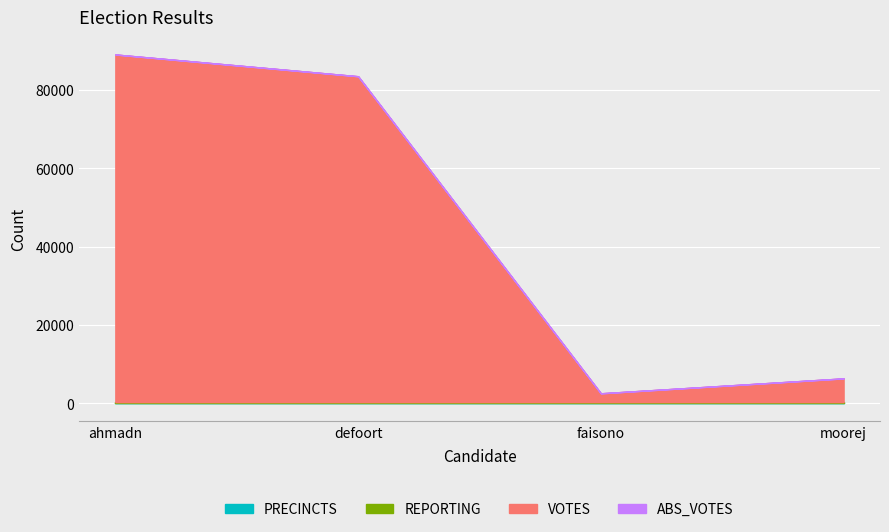

At which category does the chart reach its minimum across all series?

ahmadn